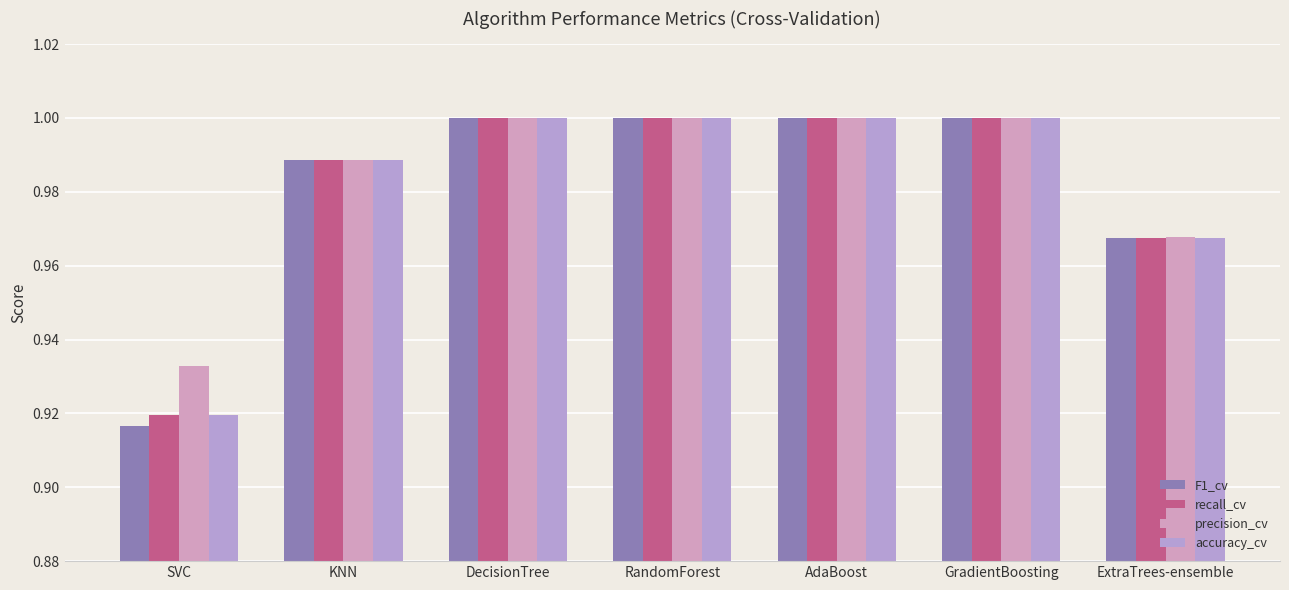

List the labels in order of precision_cv value, largest first.

DecisionTree, RandomForest, AdaBoost, GradientBoosting, KNN, ExtraTrees-ensemble, SVC